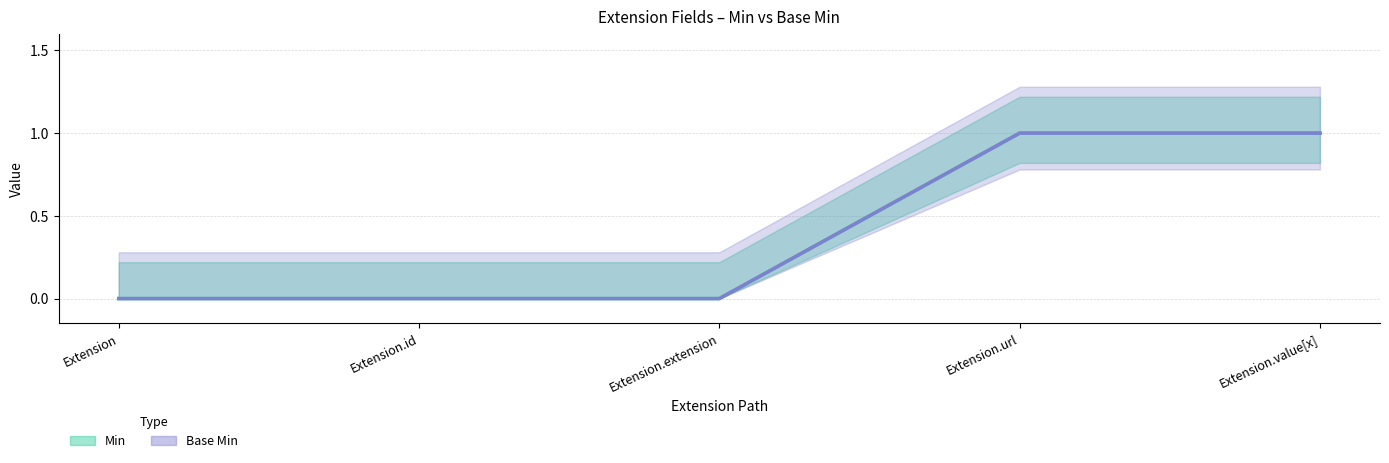

At Extension.extension, list the series in order from smallest to largest.

Min, Base Min